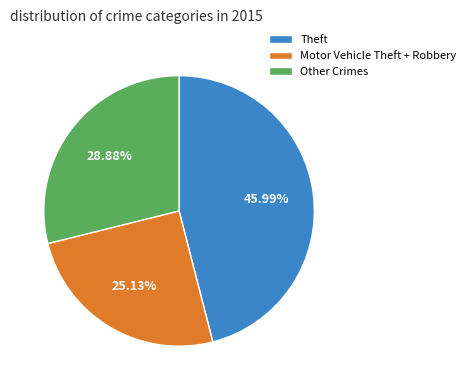

Which slice is the smallest?

Motor Vehicle Theft + Robbery